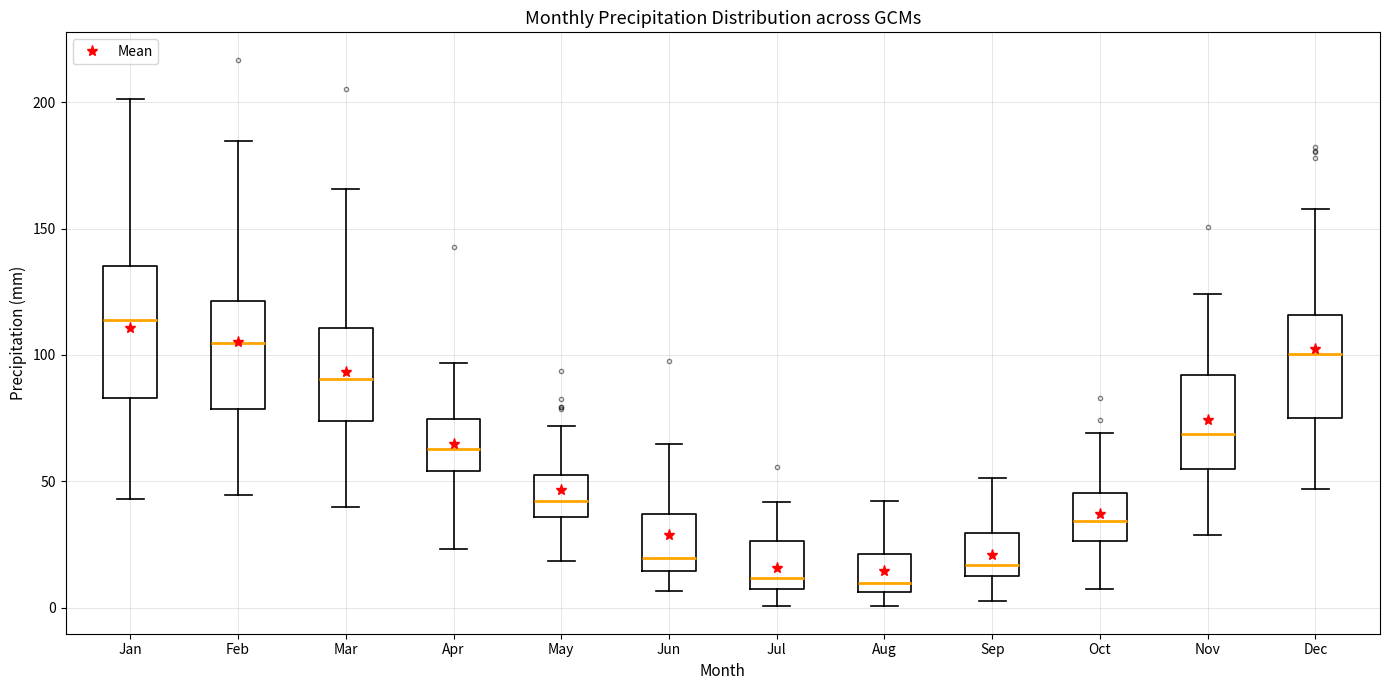

Reading left to right, read every box against the y-axis: the position of its median line, the range the box covers, and the ends of its whiskers. The values are not printed on the chart, so give them approximately, as read against the axis.

Jan: median 115, box 85 to 135, whiskers 45 to 200
Feb: median 105, box 80 to 120, whiskers 45 to 185
Mar: median 90, box 75 to 110, whiskers 40 to 165
Apr: median 65, box 55 to 75, whiskers 25 to 95
May: median 40, box 35 to 50, whiskers 20 to 70
Jun: median 20, box 15 to 35, whiskers 5 to 65
Jul: median 10, box 5 to 25, whiskers 0 to 40
Aug: median 10, box 5 to 20, whiskers 0 to 40
Sep: median 15, box 10 to 30, whiskers 5 to 50
Oct: median 35, box 25 to 45, whiskers 5 to 70
Nov: median 70, box 55 to 90, whiskers 30 to 125
Dec: median 100, box 75 to 115, whiskers 45 to 160